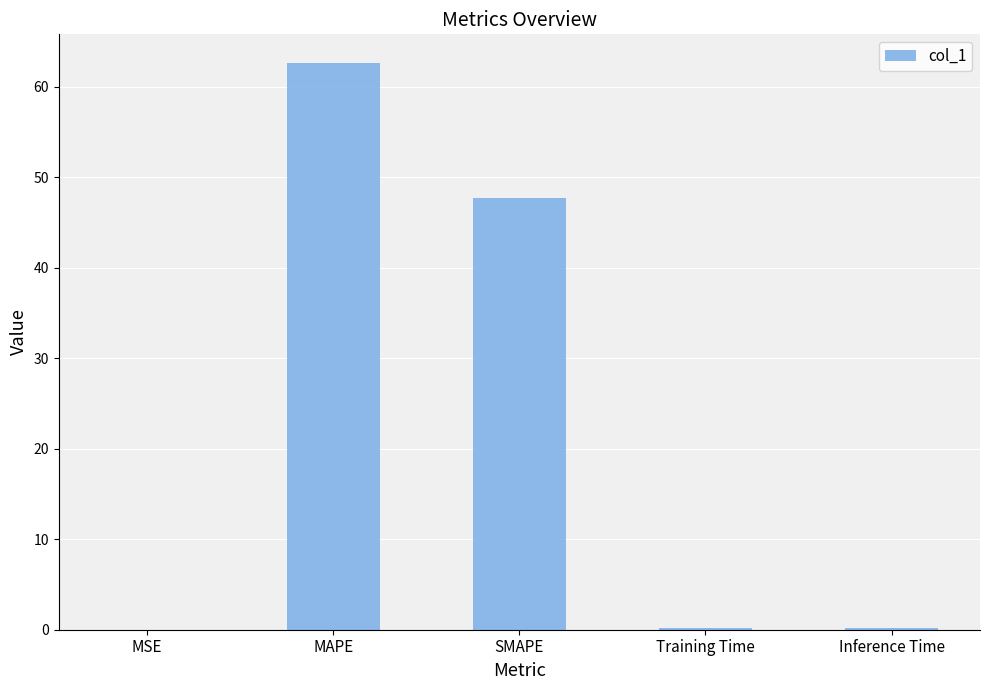

What is the greatest value displayed?

62.7